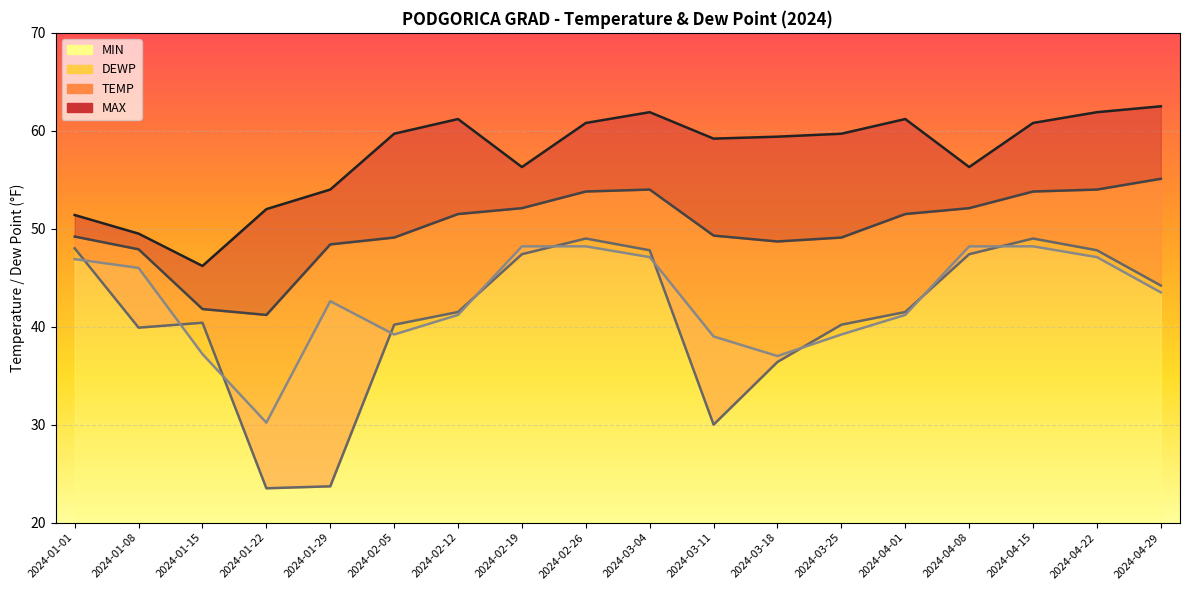

Which label corresponds to the smallest value in the chart?

2024-01-22